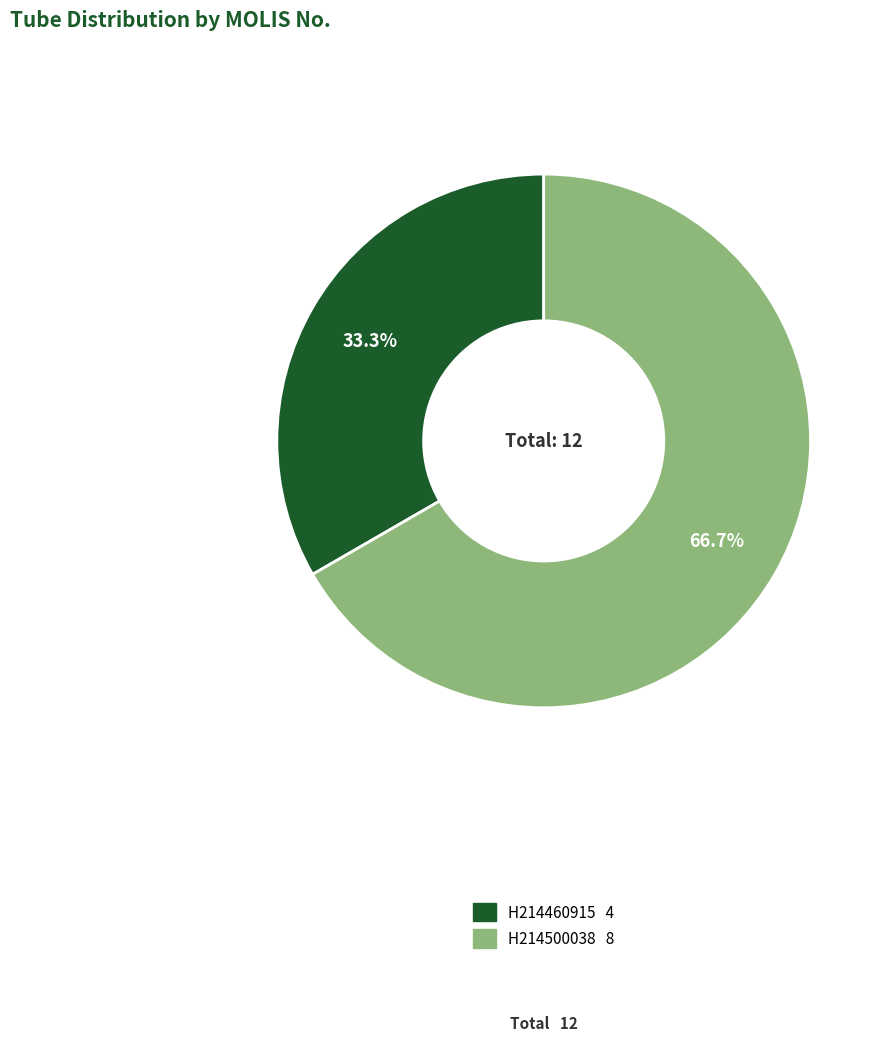

To the nearest percent, what is the difference between the H214460915 and H214500038 slice percentages?

33%